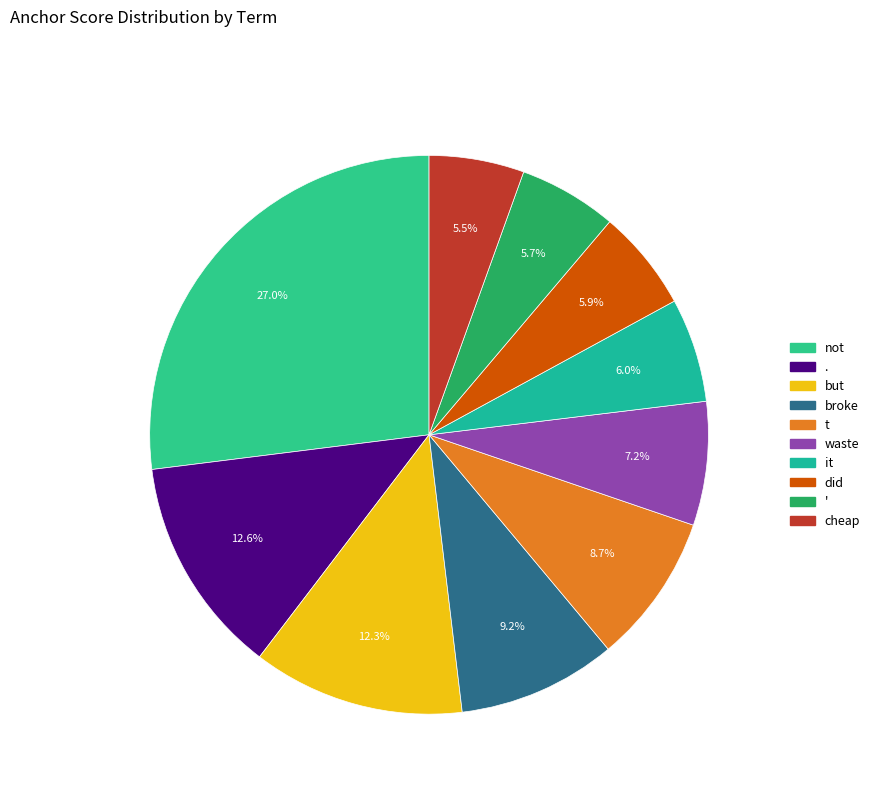

To the nearest percent, what is the combined percentage of not and it?

33%